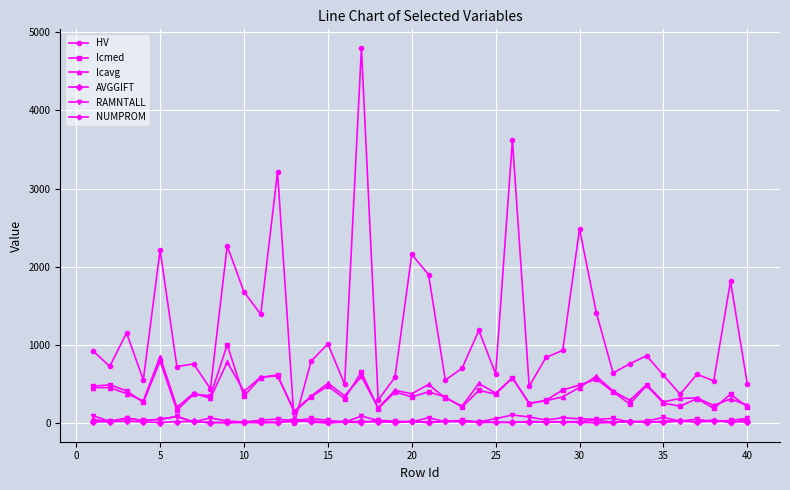

True or false: NUMPROM has more than 0 points higher than both neighbors.

True